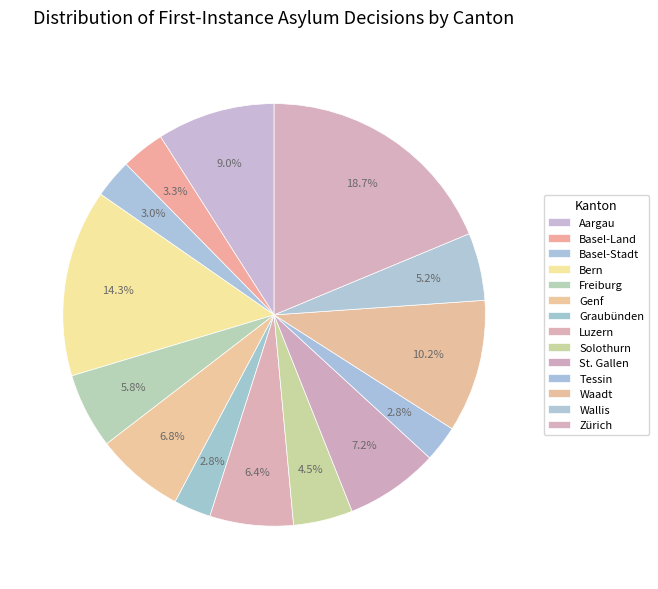

To the nearest percent, what is the difference between the Bern and Waadt slice percentages?

4%